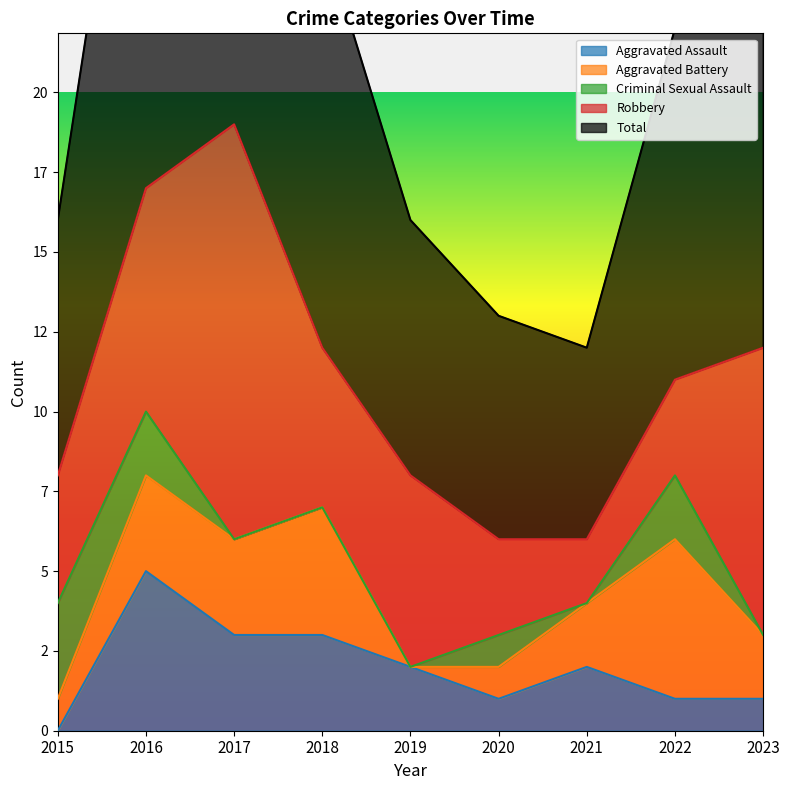

Rank the categories by Aggravated Assault value from highest to lowest.

2016, 2017, 2018, 2019, 2021, 2020, 2022, 2023, 2015